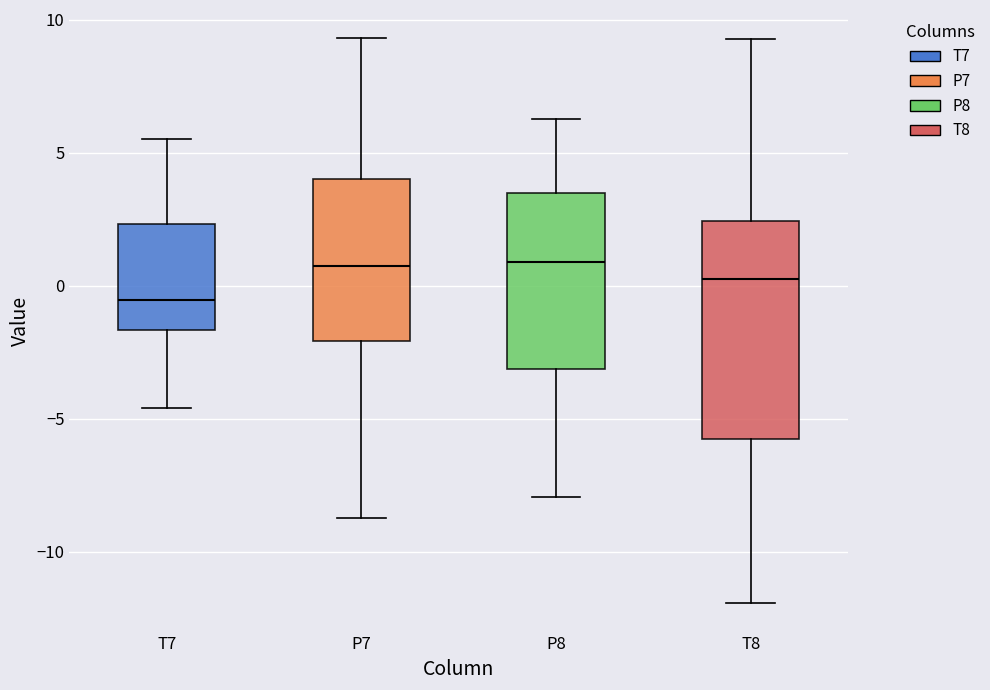

Reading left to right, transcribe this box plot: for each box, give where its median line is, the range the box spans, and where its two whiskers end, as read against the y-axis. The values are not printed on the chart, so give them approximately, as read against the axis.

T7: median -0.5, box -1.5 to 2.5, whiskers -4.5 to 5.5
P7: median 0.5, box -2.0 to 4.0, whiskers -8.5 to 9.5
P8: median 1.0, box -3.0 to 3.5, whiskers -8.0 to 6.5
T8: median 0.0, box -6.0 to 2.5, whiskers -12.0 to 9.5